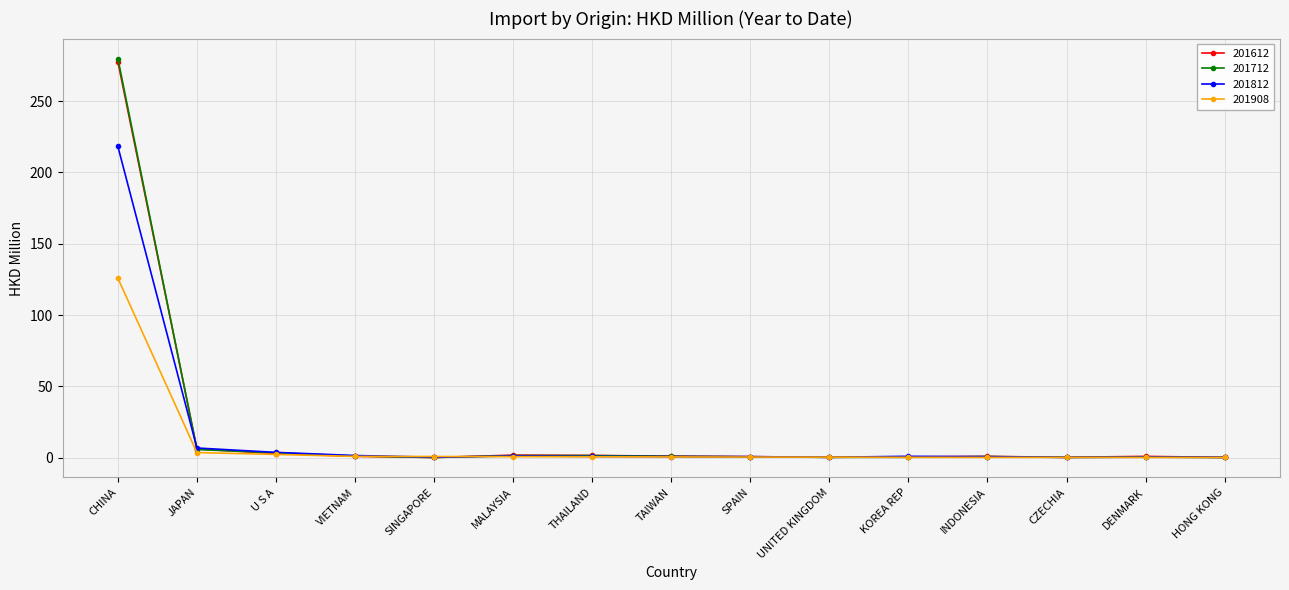

What is the label of the 8th point from the right?

TAIWAN